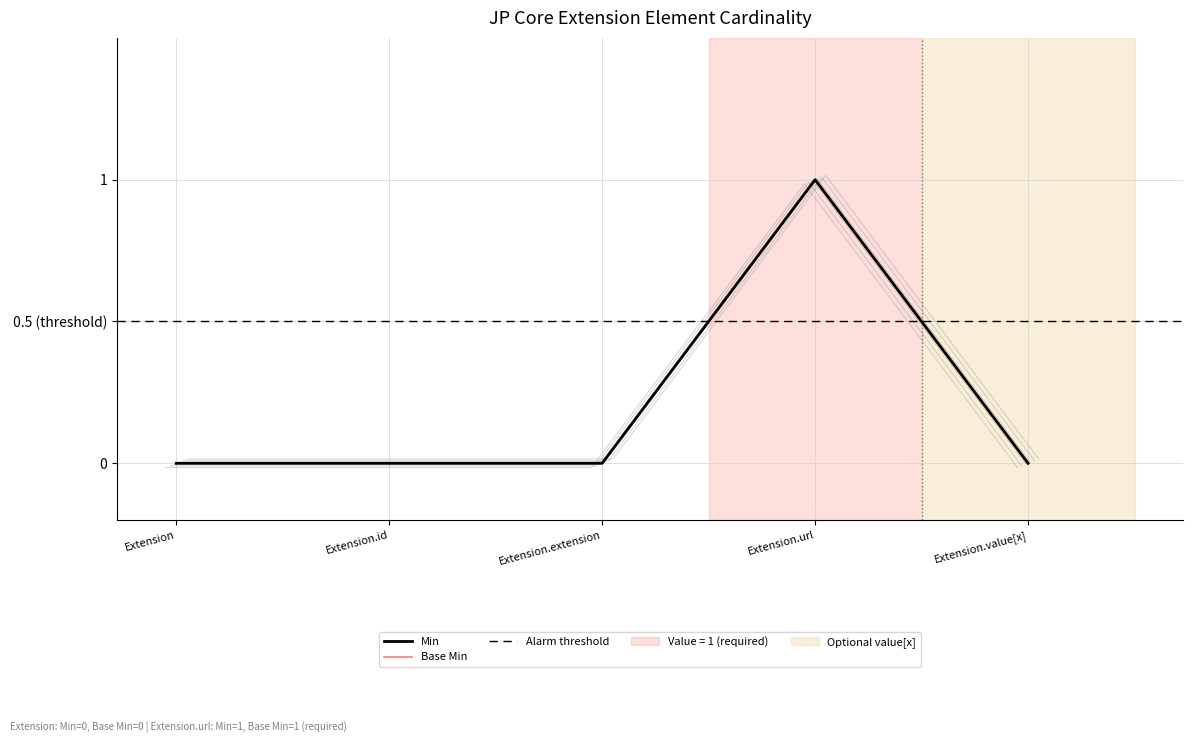

How many interior local peaks does the Base Min series have?

1